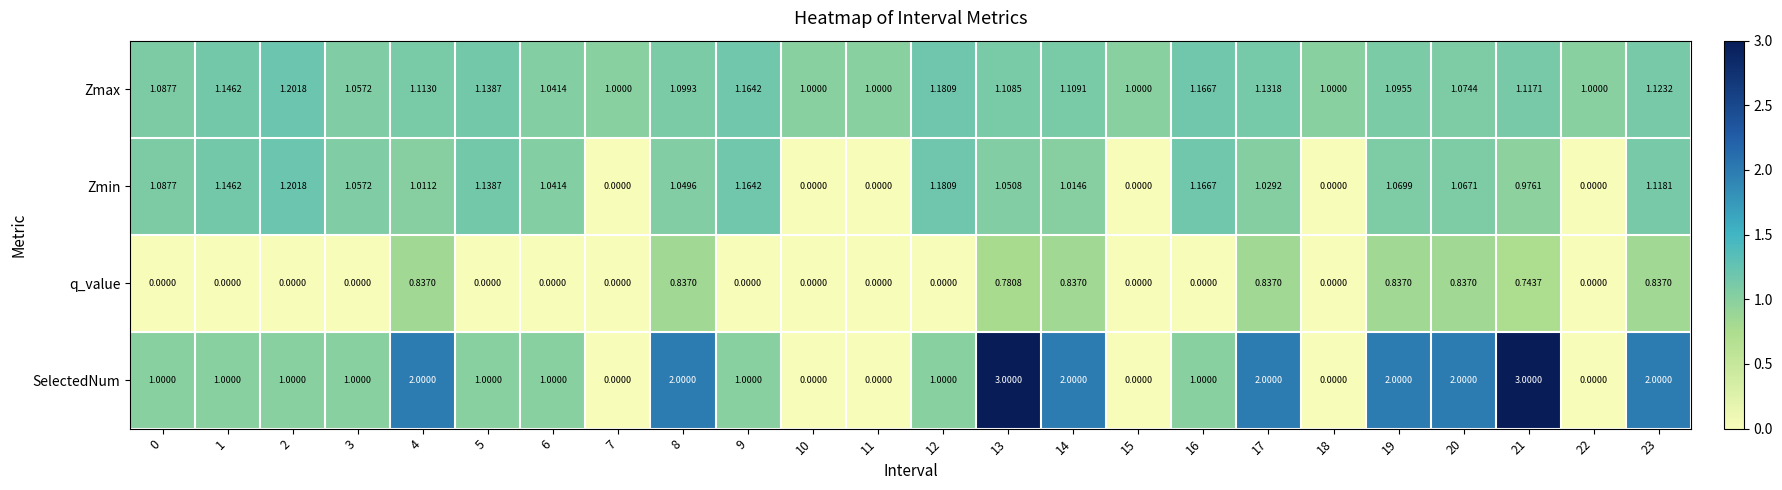

What is the total value across all series at 20?

5.0